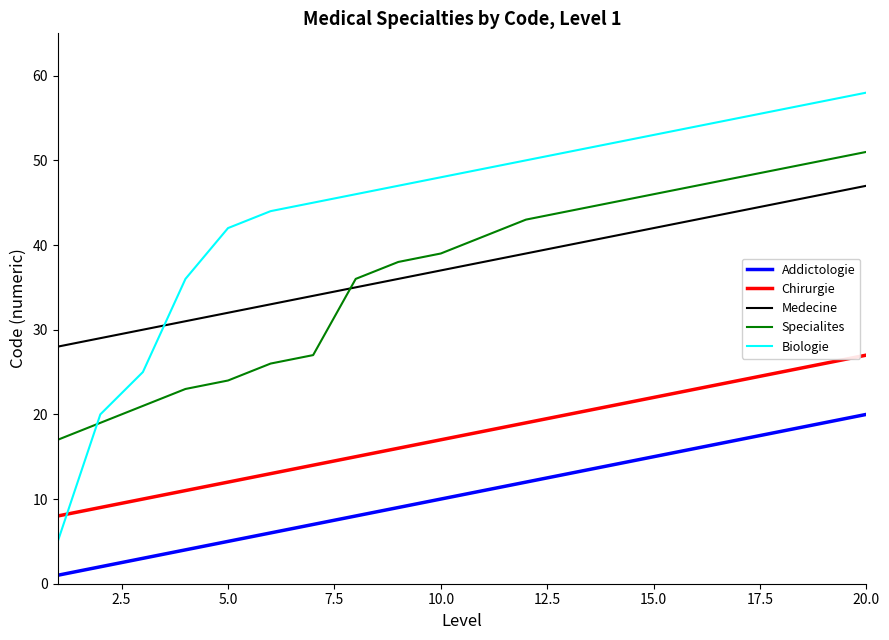

Rank the series by their maximum value, from highest to lowest.

Biologie, Specialites, Medecine, Chirurgie, Addictologie